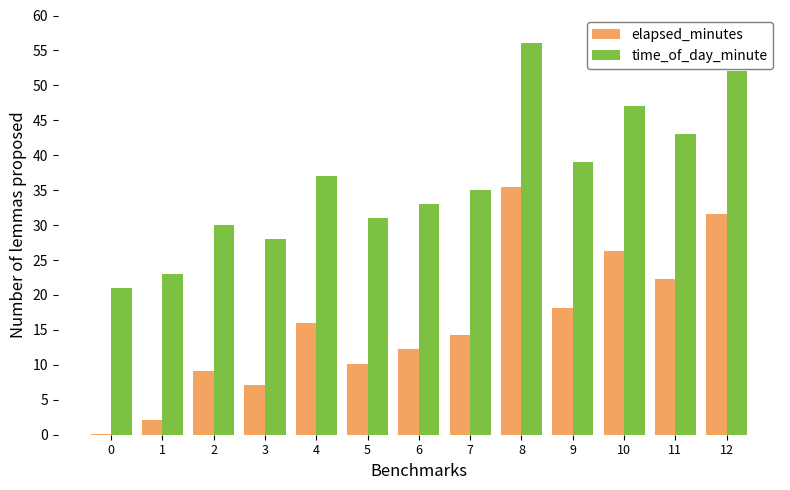

What is the sum of all time_of_day_minute values?

475.0